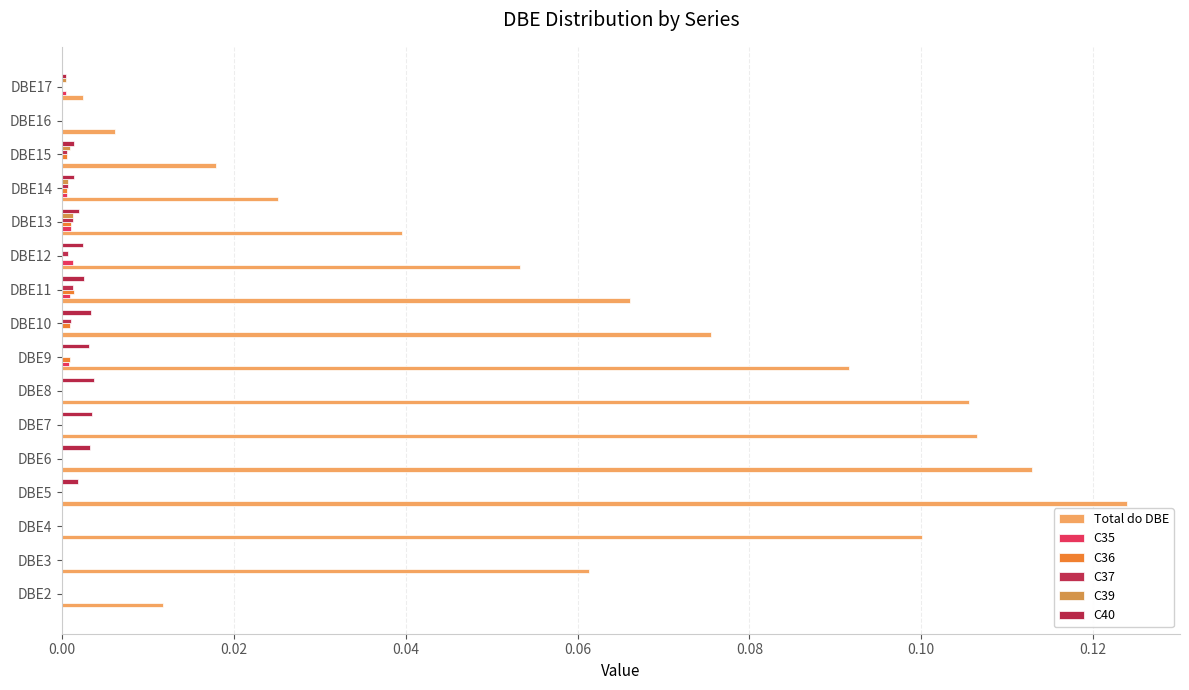

How many distinct data groups are displayed?

6